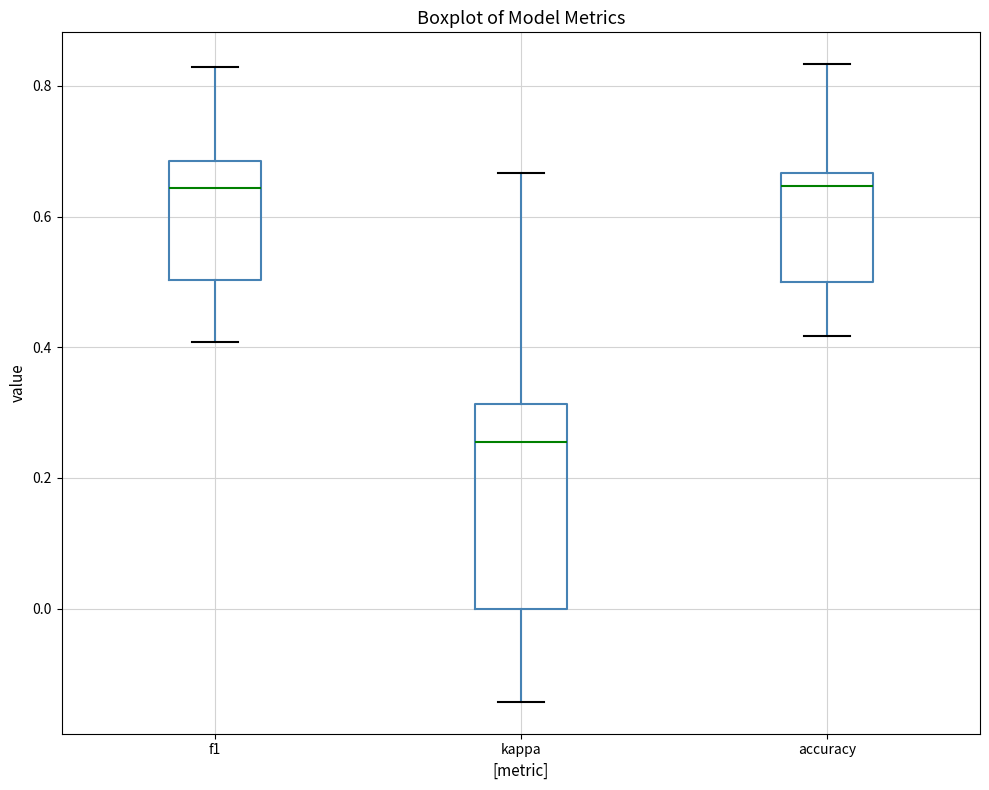

Reading left to right, transcribe this box plot: for each box, give where its median line is, the range the box spans, and where its two whiskers end, as read against the y-axis. The values are not printed on the chart, so give them approximately, as read against the axis.

f1: median 0.64, box 0.50 to 0.68, whiskers 0.40 to 0.82
kappa: median 0.26, box 0.00 to 0.32, whiskers -0.14 to 0.66
accuracy: median 0.64, box 0.50 to 0.66, whiskers 0.42 to 0.84